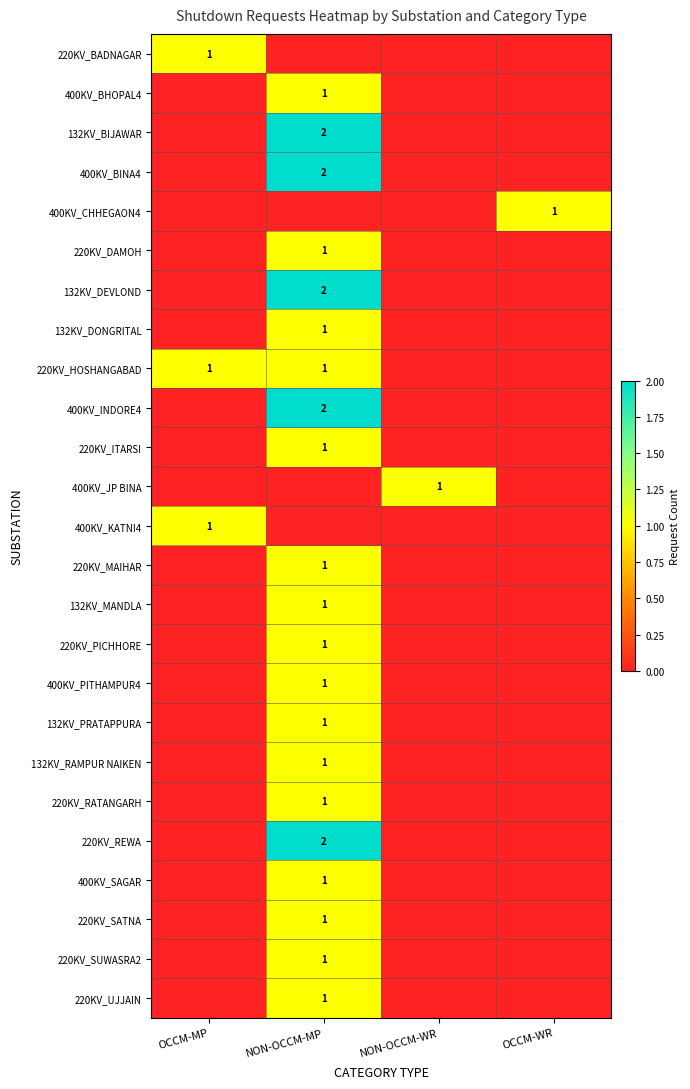

The 132KV_DEVLOND series shows 2 at NON-OCCM-MP. True or false?

True